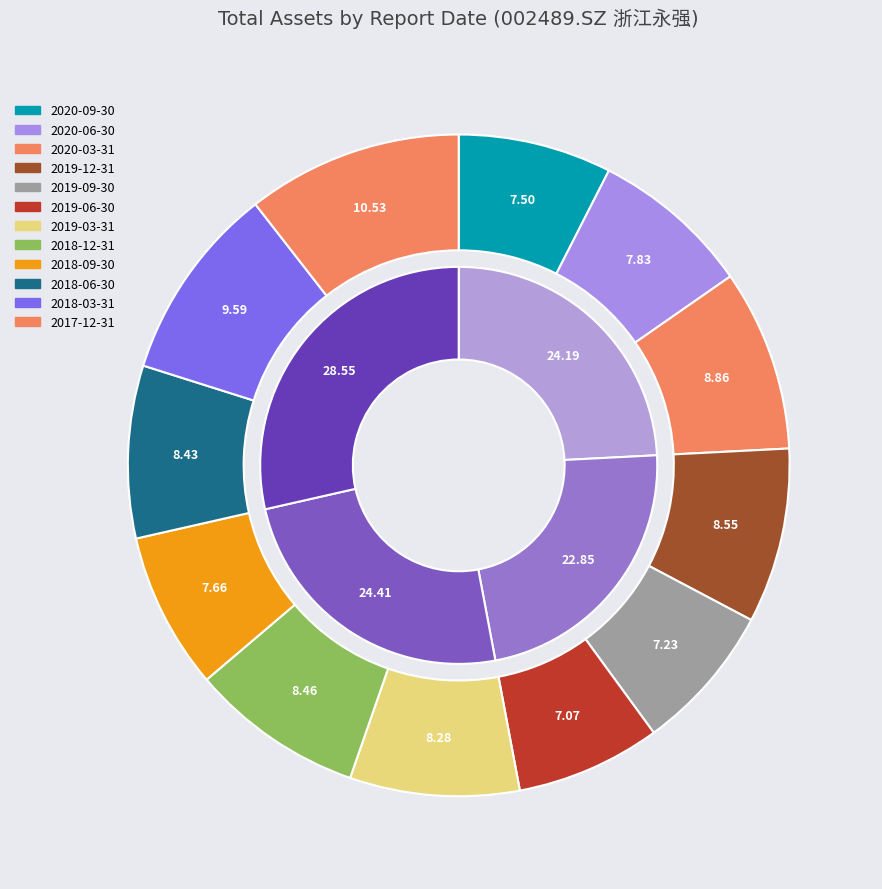

Which has a higher value, 2018-12-31 or 2020-06-30?

2018-12-31